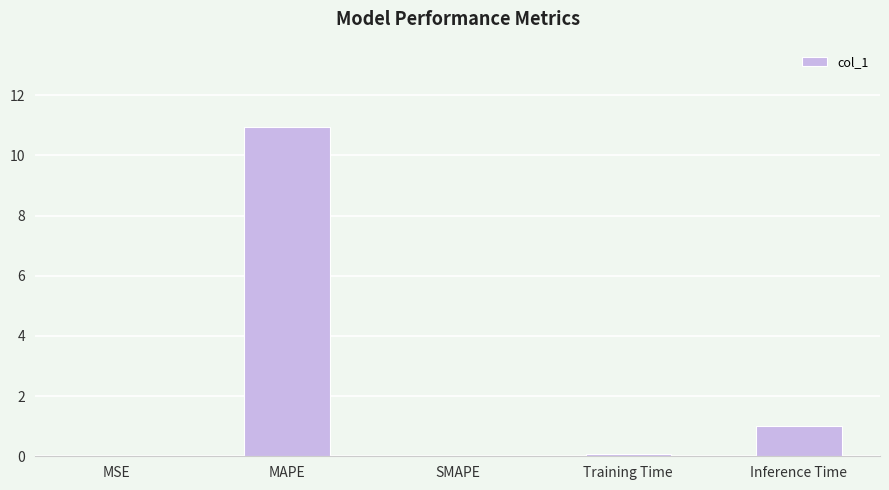

Which category has the highest value across all series?

MAPE